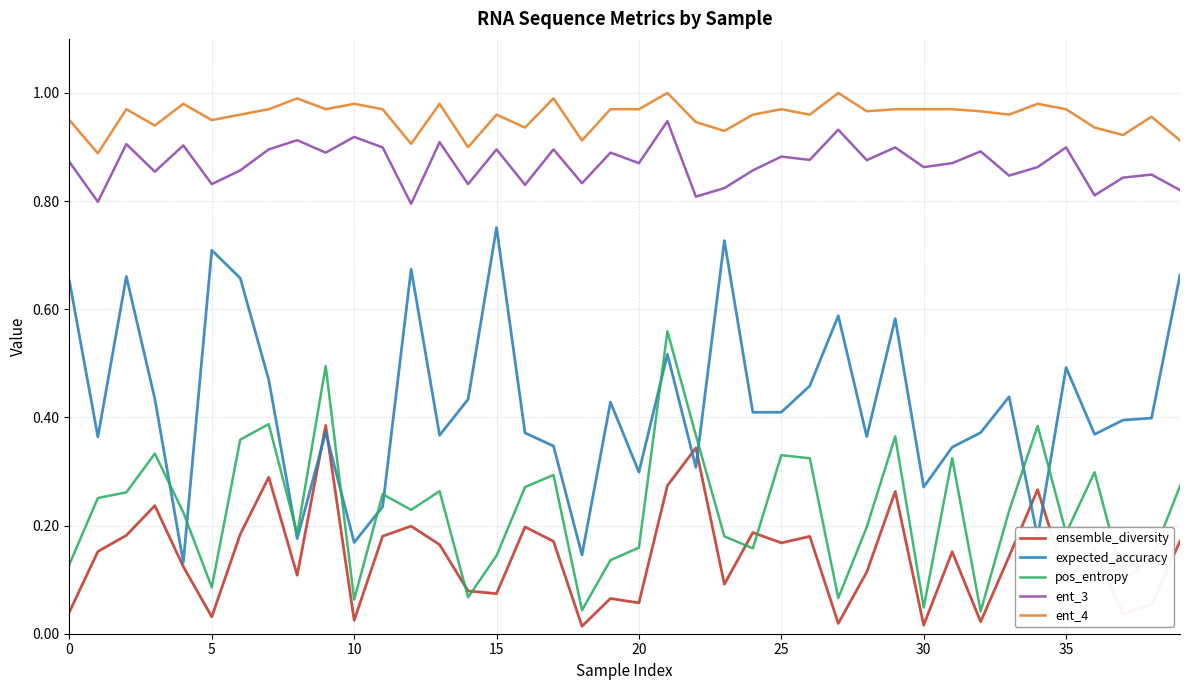

Which series has the largest range (max minus min)?

expected_accuracy